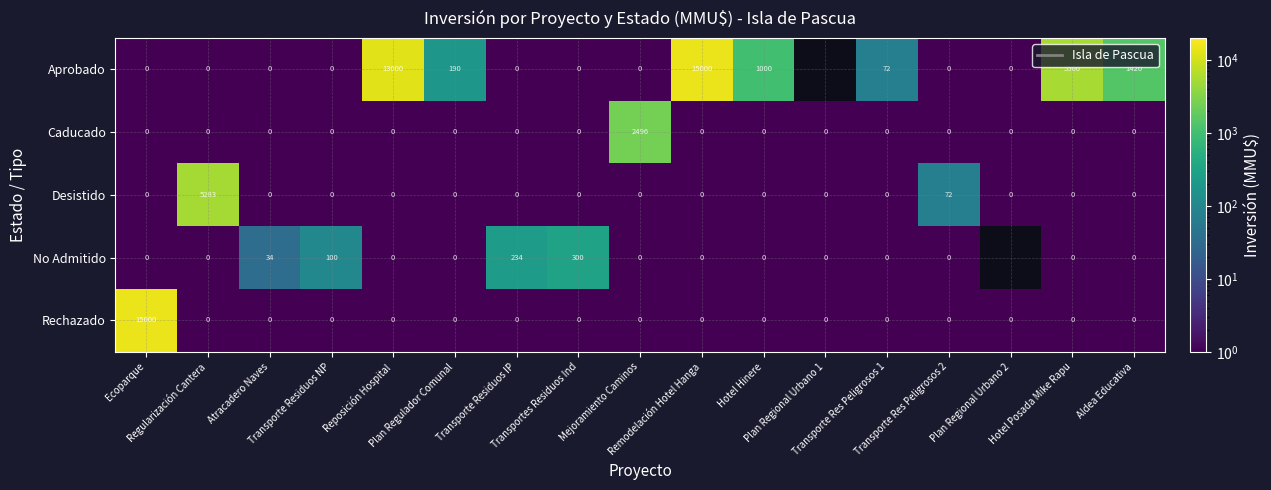

What is the difference between the highest and lowest values at Mejoramiento Caminos?

2496.0